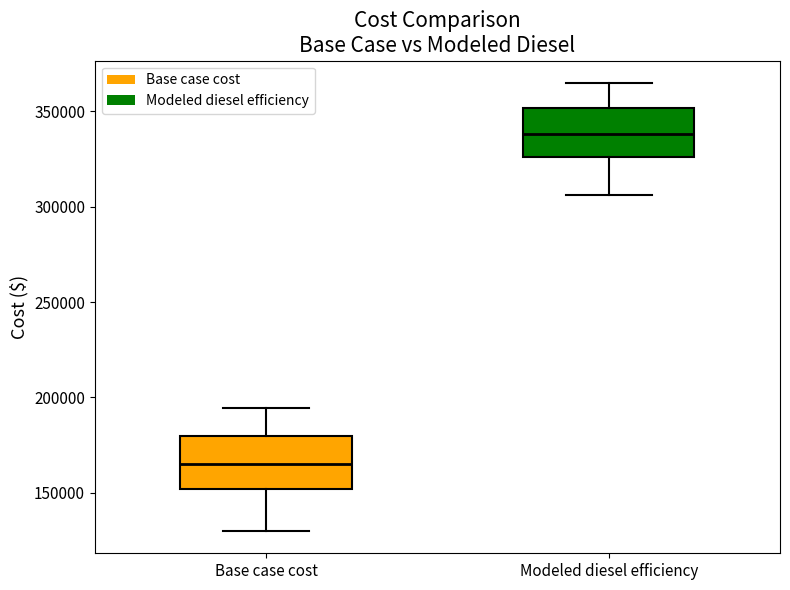

Which box has the lowest median line?

Base case cost